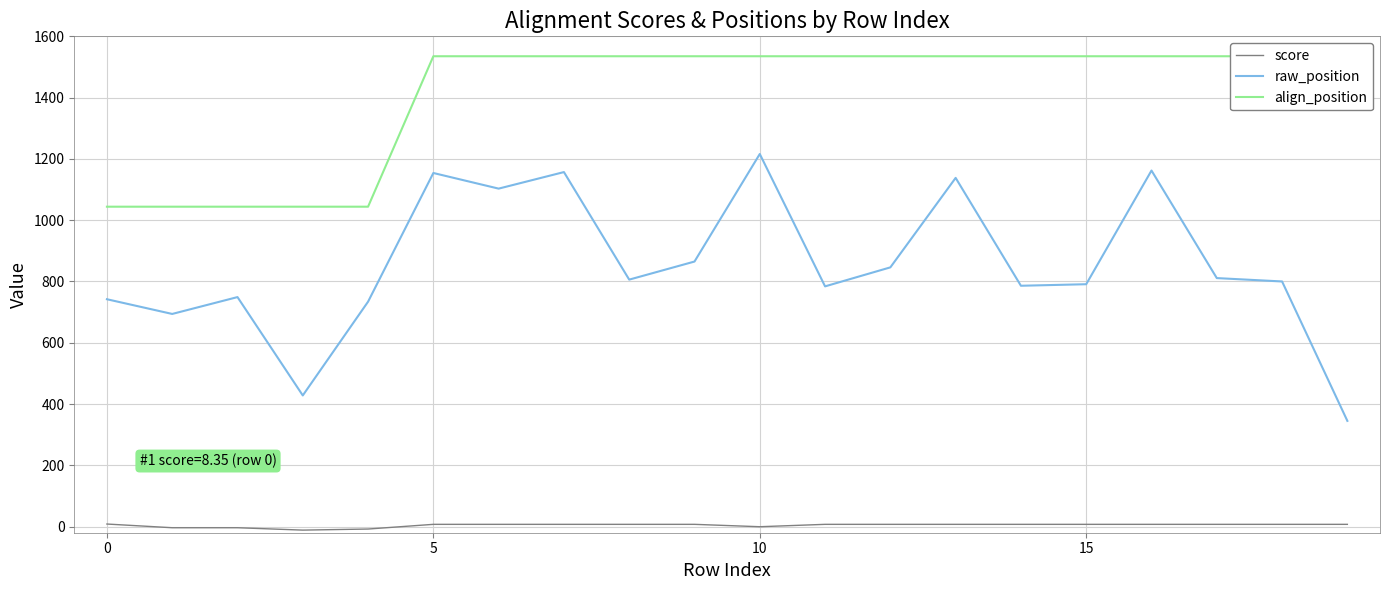

True or false: raw_position and score intersect in this chart.

False